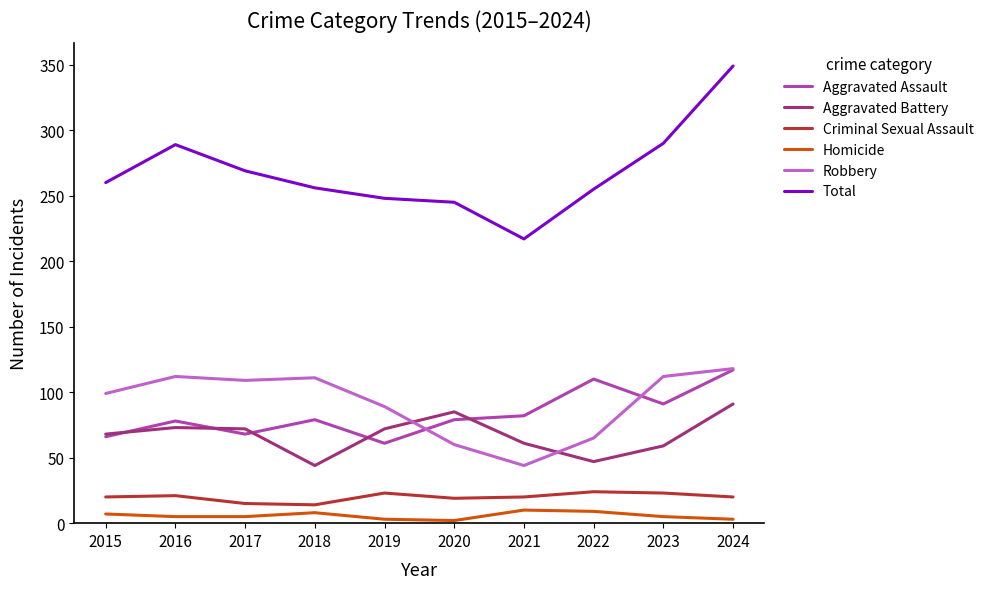

What are all the series names shown in the legend?

Aggravated Assault, Aggravated Battery, Criminal Sexual Assault, Homicide, Robbery, Total